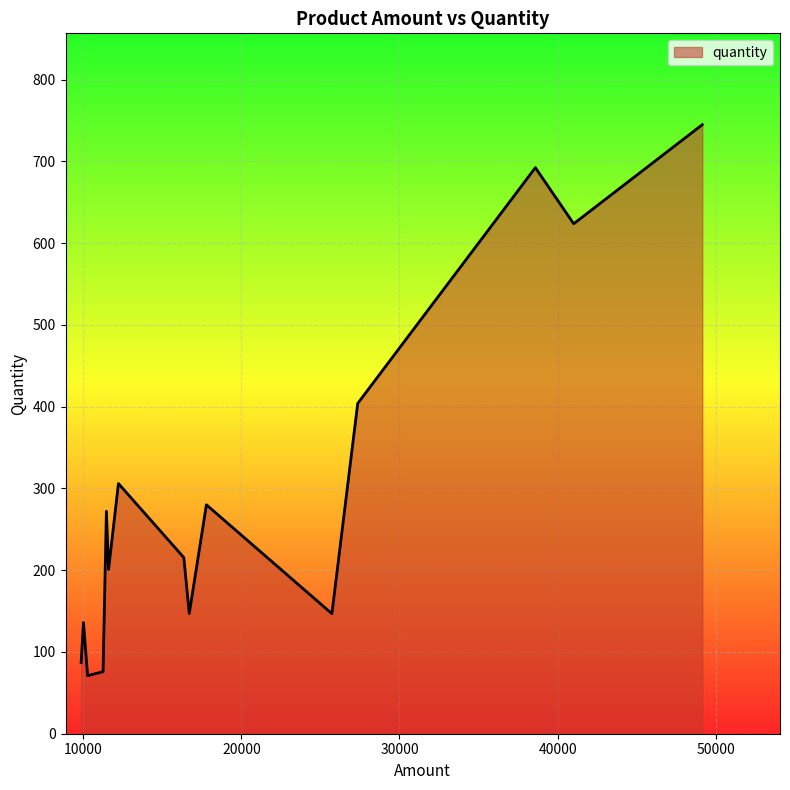

Does the chart display data point markers on the line(s)?

No